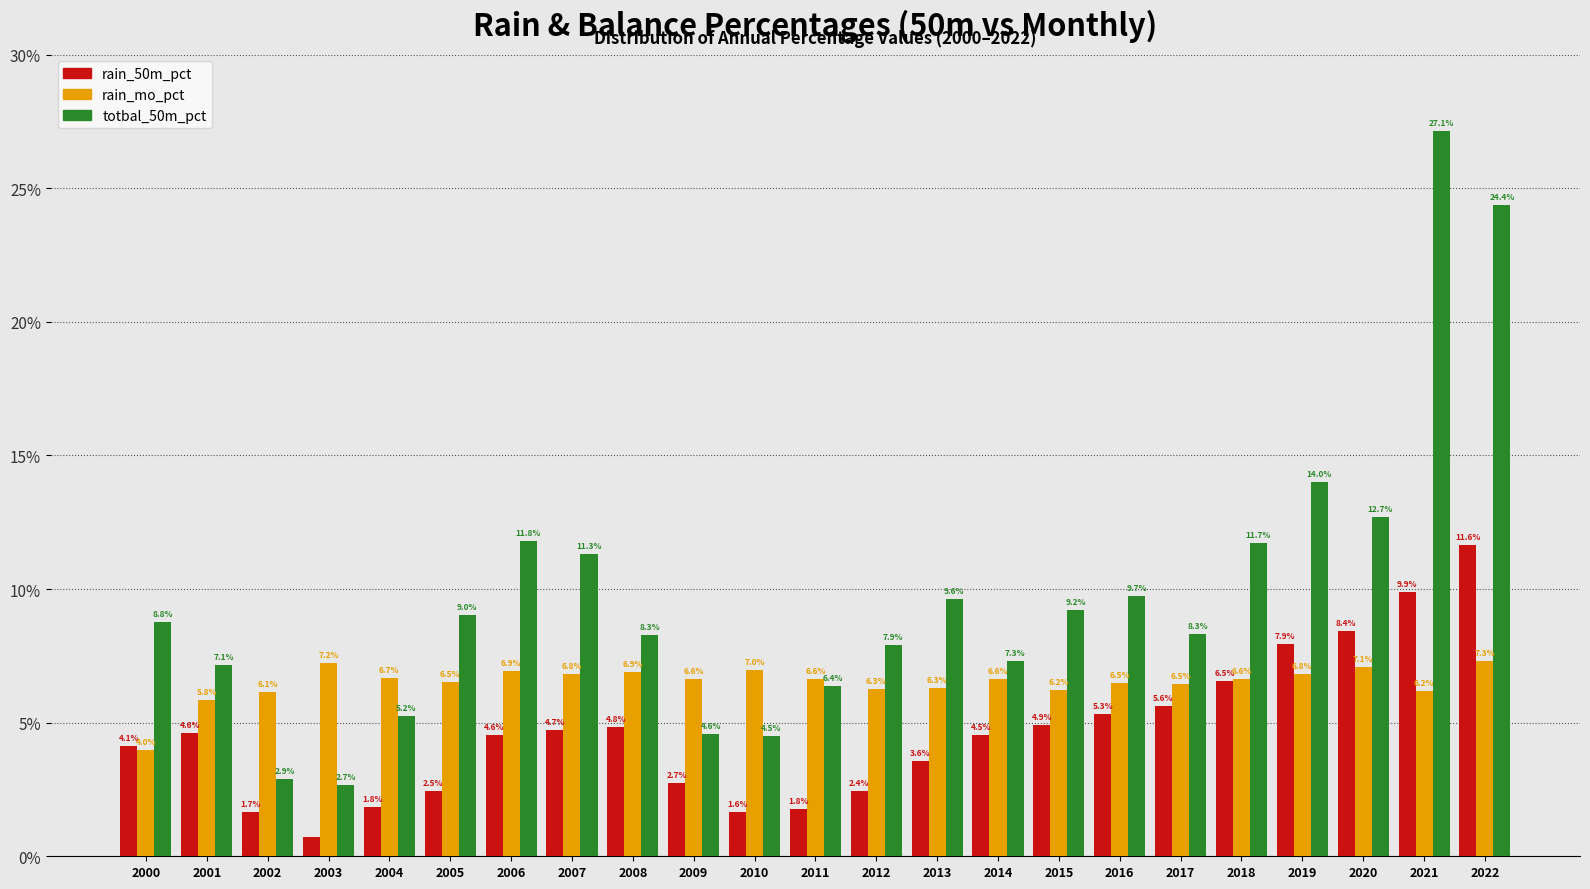

What is the maximum value shown in the chart?

27.1